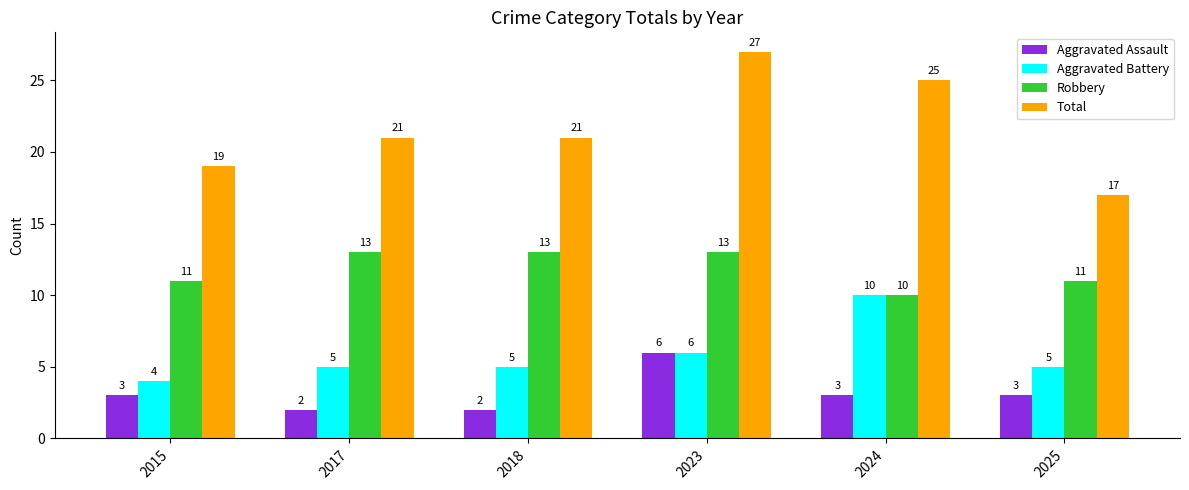

Does the chart contain stacked bars?

No